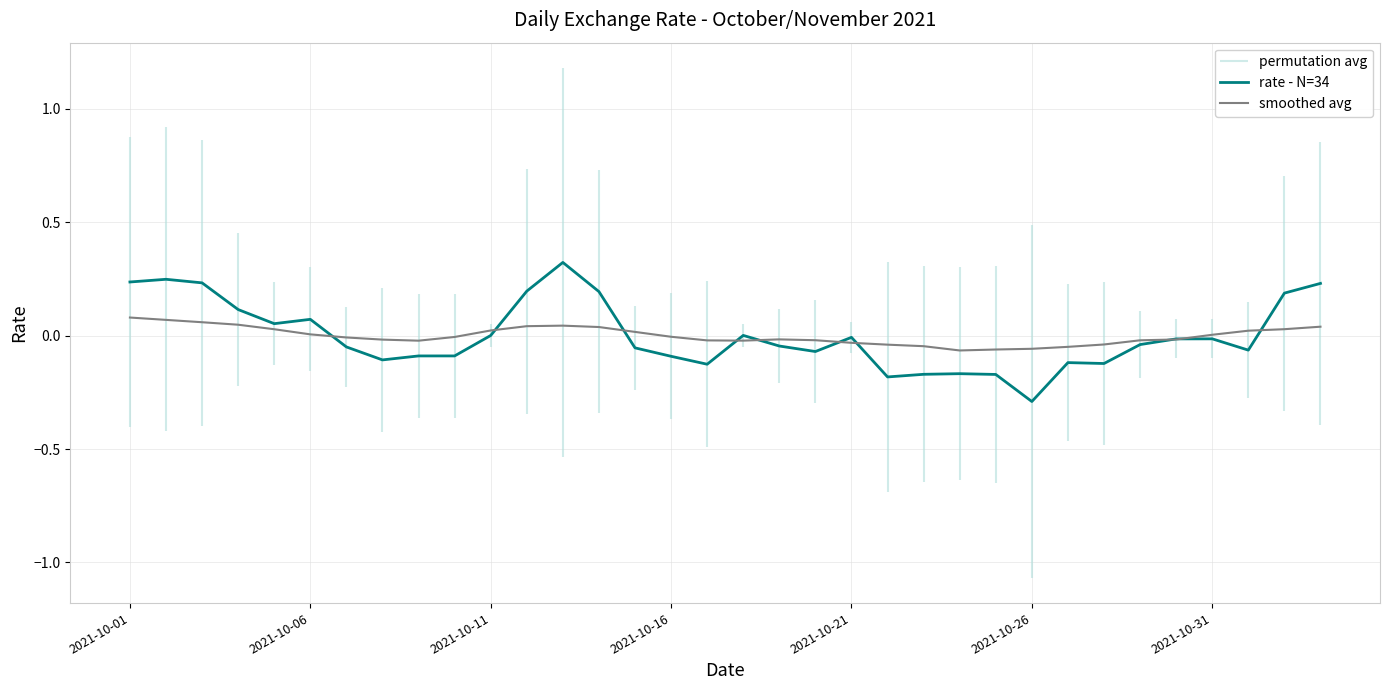

Is it true that rate - N=34 equals 0.2 at 13?

True